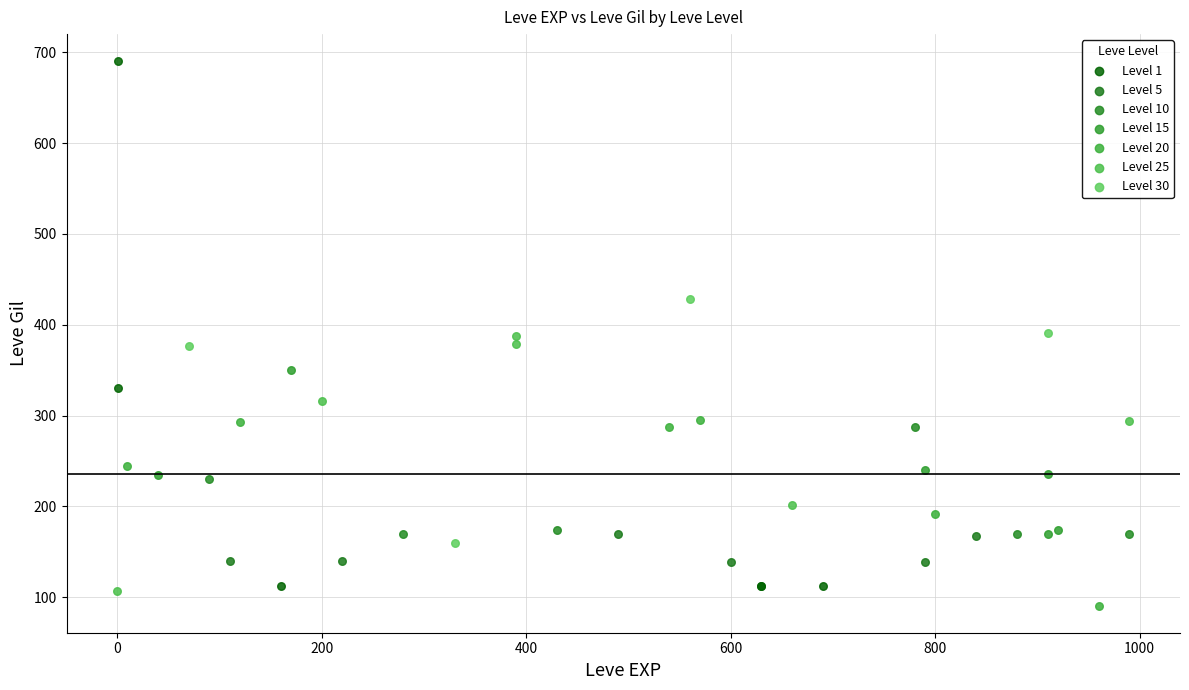

Which series has the largest Y range (max minus min)?

Level 1